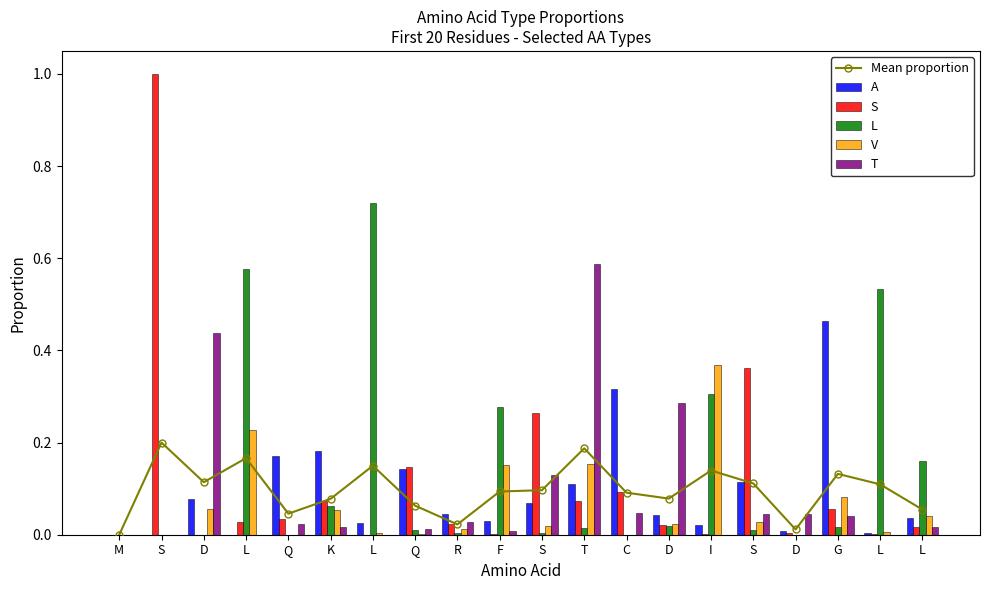

Reading left to right, list all the values displayed in this chart.

Mean proportion: 0.0	0.2	0.1	0.2	0.0	0.1	0.1	0.1	0.0	0.1	0.1	0.2	0.1	0.1	0.1	0.1	0.0	0.1	0.1	0.1
A: 0.0	0.0	0.1	0.0	0.2	0.2	0.0	0.1	0.0	0.0	0.1	0.1	0.3	0.0	0.0	0.1	0.0	0.5	0.0	0.0
S: 0.0	1.0	0.0	0.0	0.0	0.1	0.0	0.1	0.0	0.0	0.3	0.1	0.1	0.0	0.0	0.4	0.0	0.1	0.0	0.0
L: 0.0	0.0	0.0	0.6	0.0	0.1	0.7	0.0	0.0	0.3	0.0	0.0	0.0	0.0	0.3	0.0	0.0	0.0	0.5	0.2
V: 0.0	0.0	0.1	0.2	0.0	0.1	0.0	0.0	0.0	0.2	0.0	0.2	0.0	0.0	0.4	0.0	0.0	0.1	0.0	0.0
T: 0.0	0.0	0.4	0.0	0.0	0.0	0.0	0.0	0.0	0.0	0.1	0.6	0.0	0.3	0.0	0.0	0.0	0.0	0.0	0.0